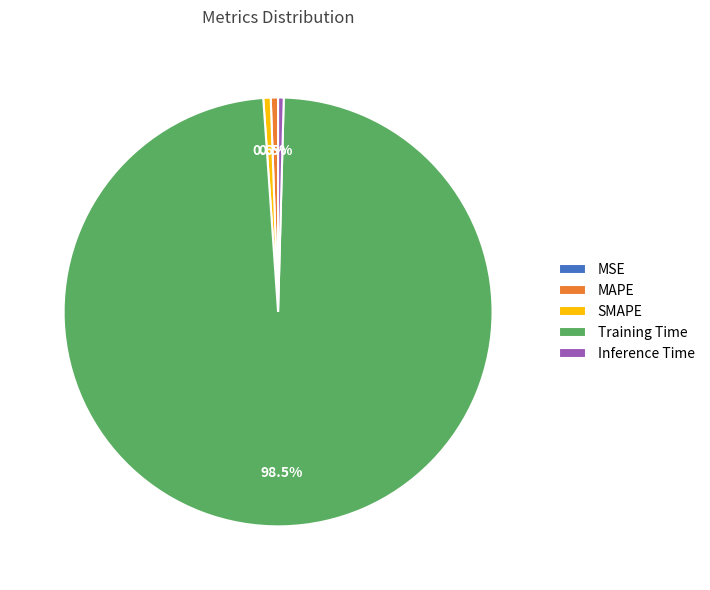

Does any single category account for the majority?

Yes